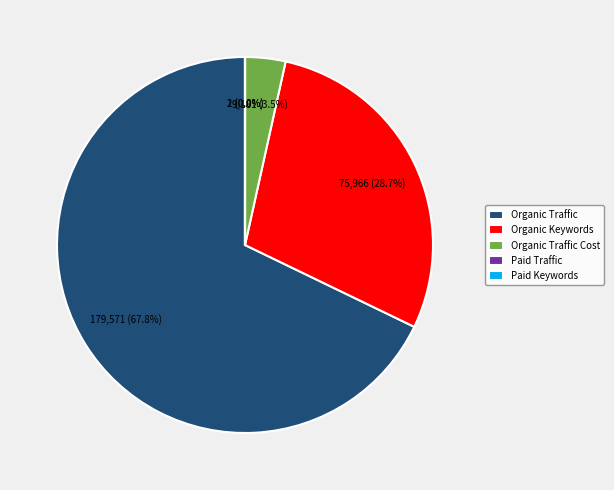

Combined, what portion of the pie is Organic Keywords and Organic Traffic?

96.5%